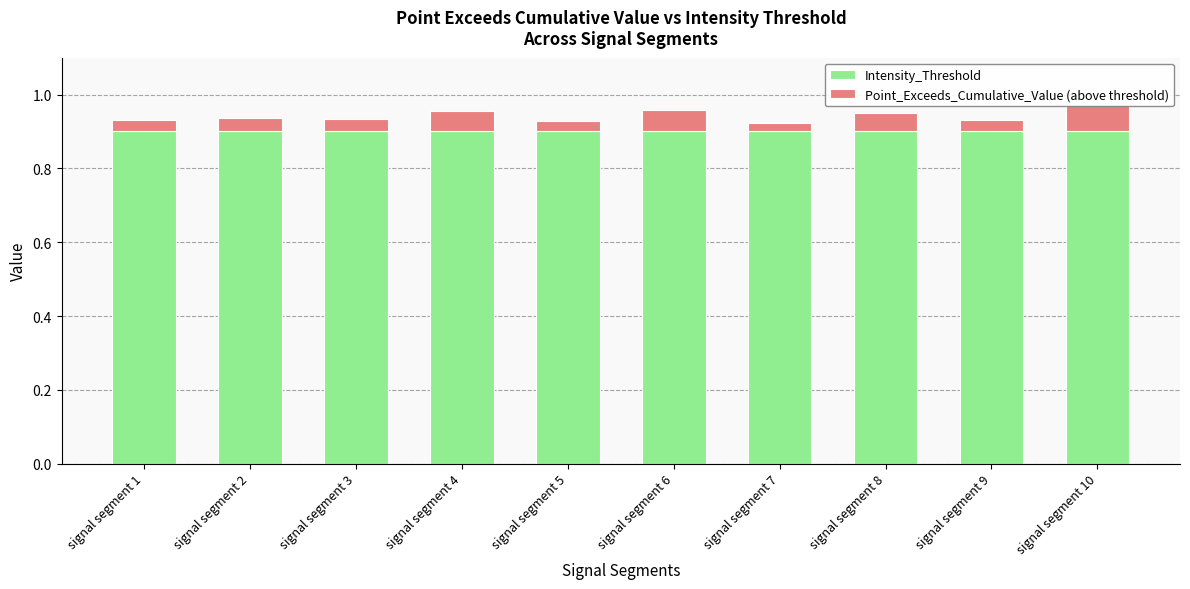

The value of Intensity_Threshold at signal segment 4 is 0.2. True or false?

False